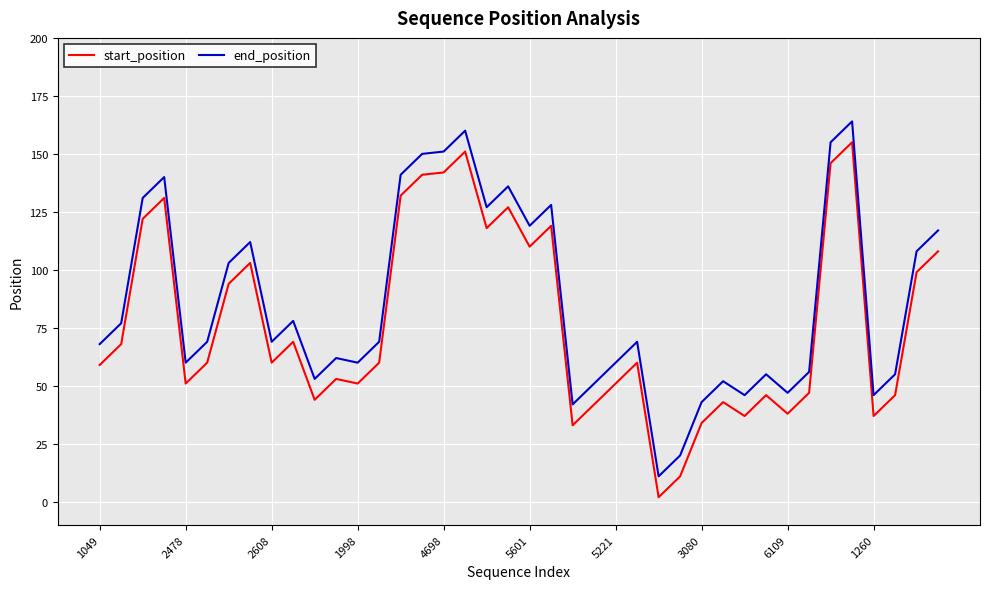

What is the maximum value for end_position?

164